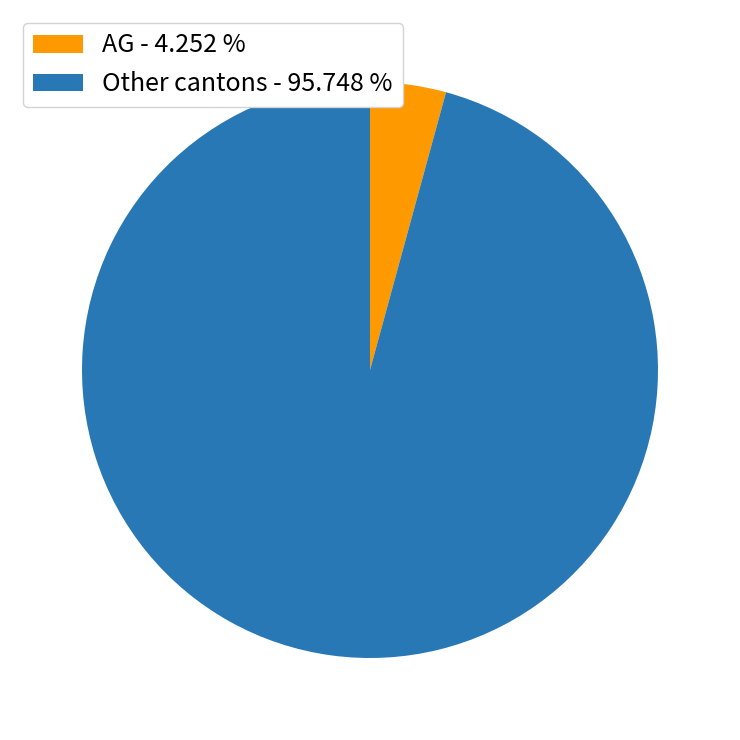

How many slices are in this pie chart?

2